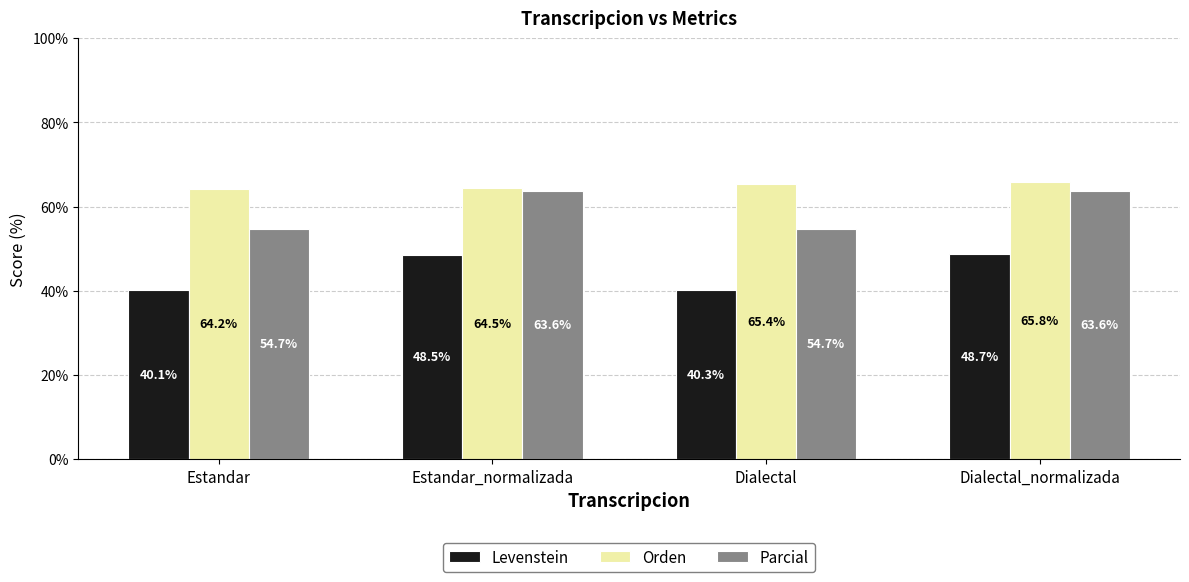

What is the difference between the second highest and minimum values in the Levenstein series?

8.4